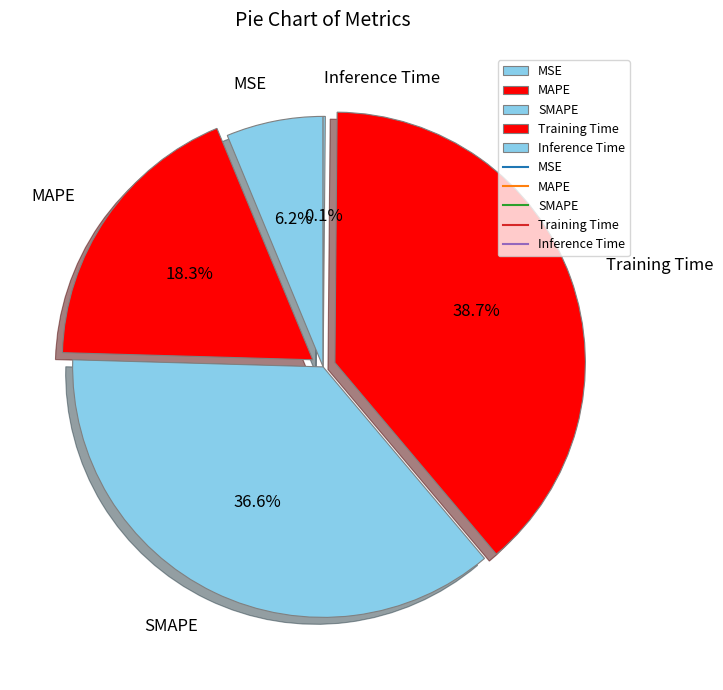

Between MAPE and MSE, which is larger?

MAPE